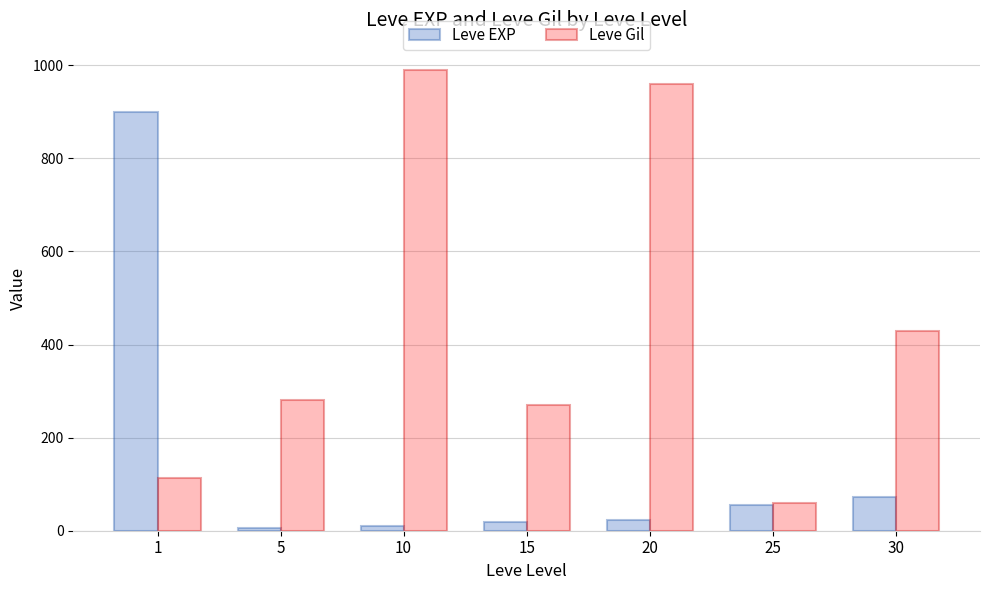

What is the maximum value shown in the chart?

990